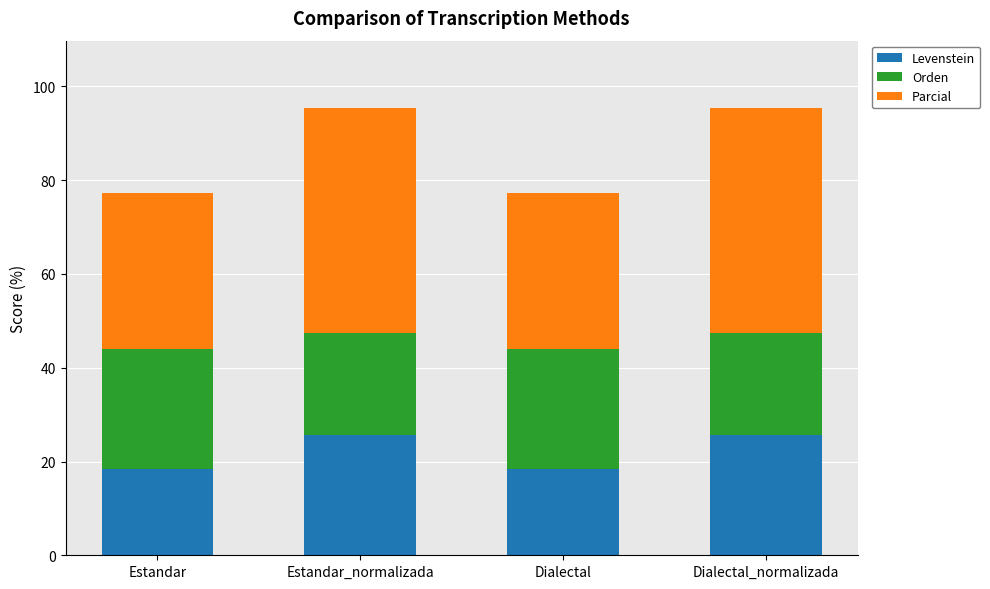

How many values in the Levenstein series exceed 25?

2